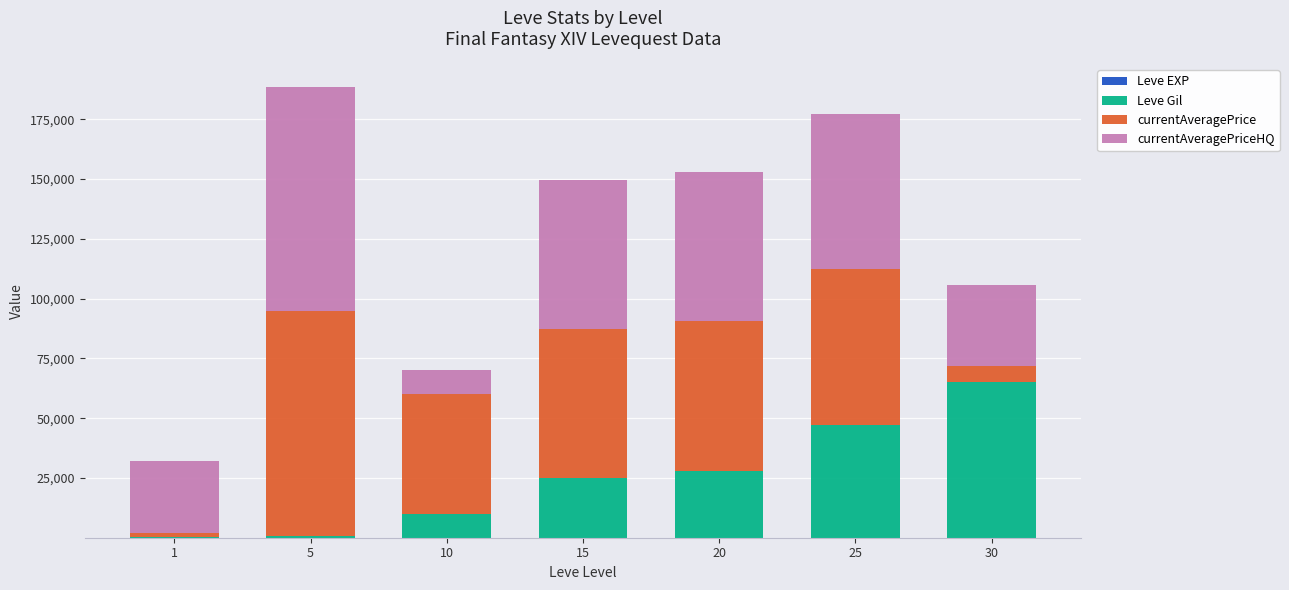

At 25, list the series in order from largest to smallest.

currentAveragePrice, currentAveragePriceHQ, Leve Gil, Leve EXP